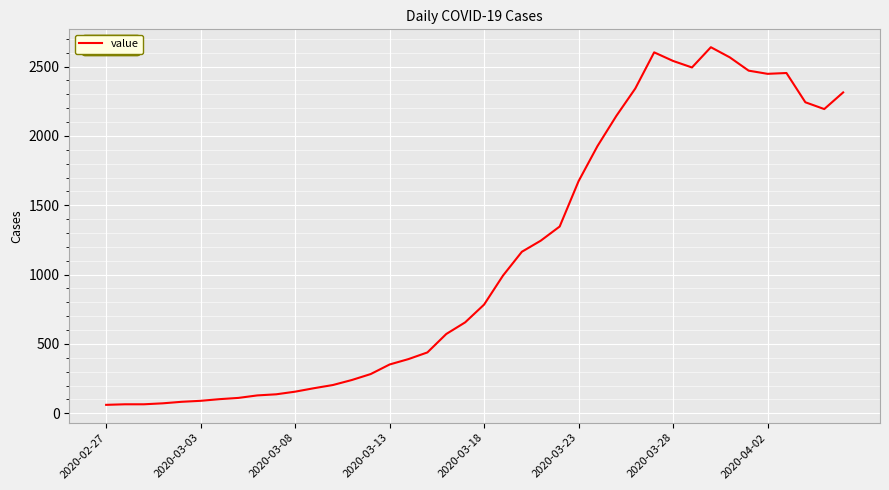

What is the smallest value displayed?

61